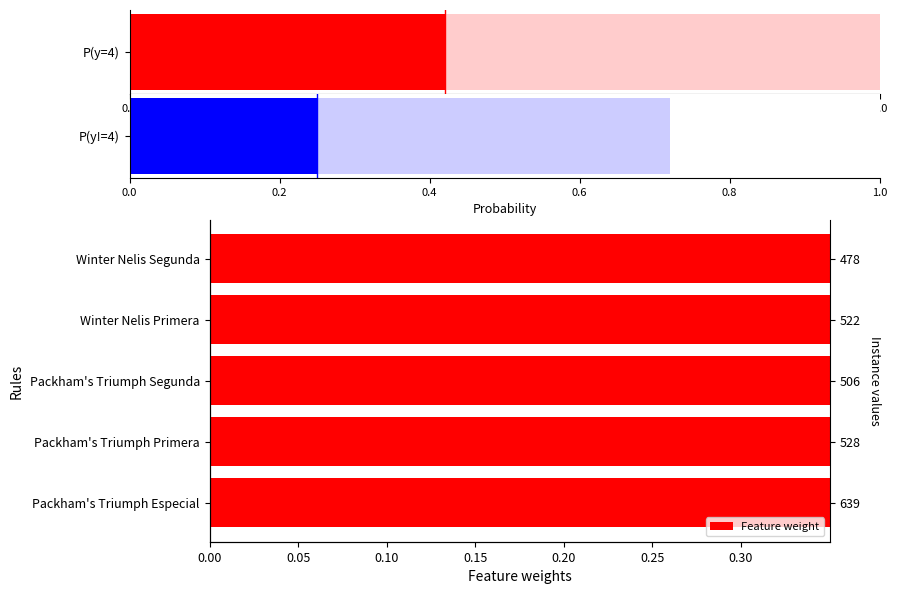

Which has a higher value, Winter Nelis Primera or Packham's Triumph Primera?

Packham's Triumph Primera